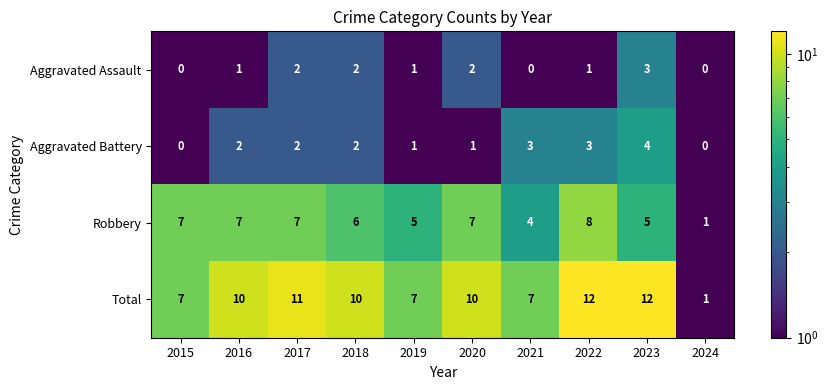

What is the difference between the maximum and second lowest values in the Aggravated Battery series?

4